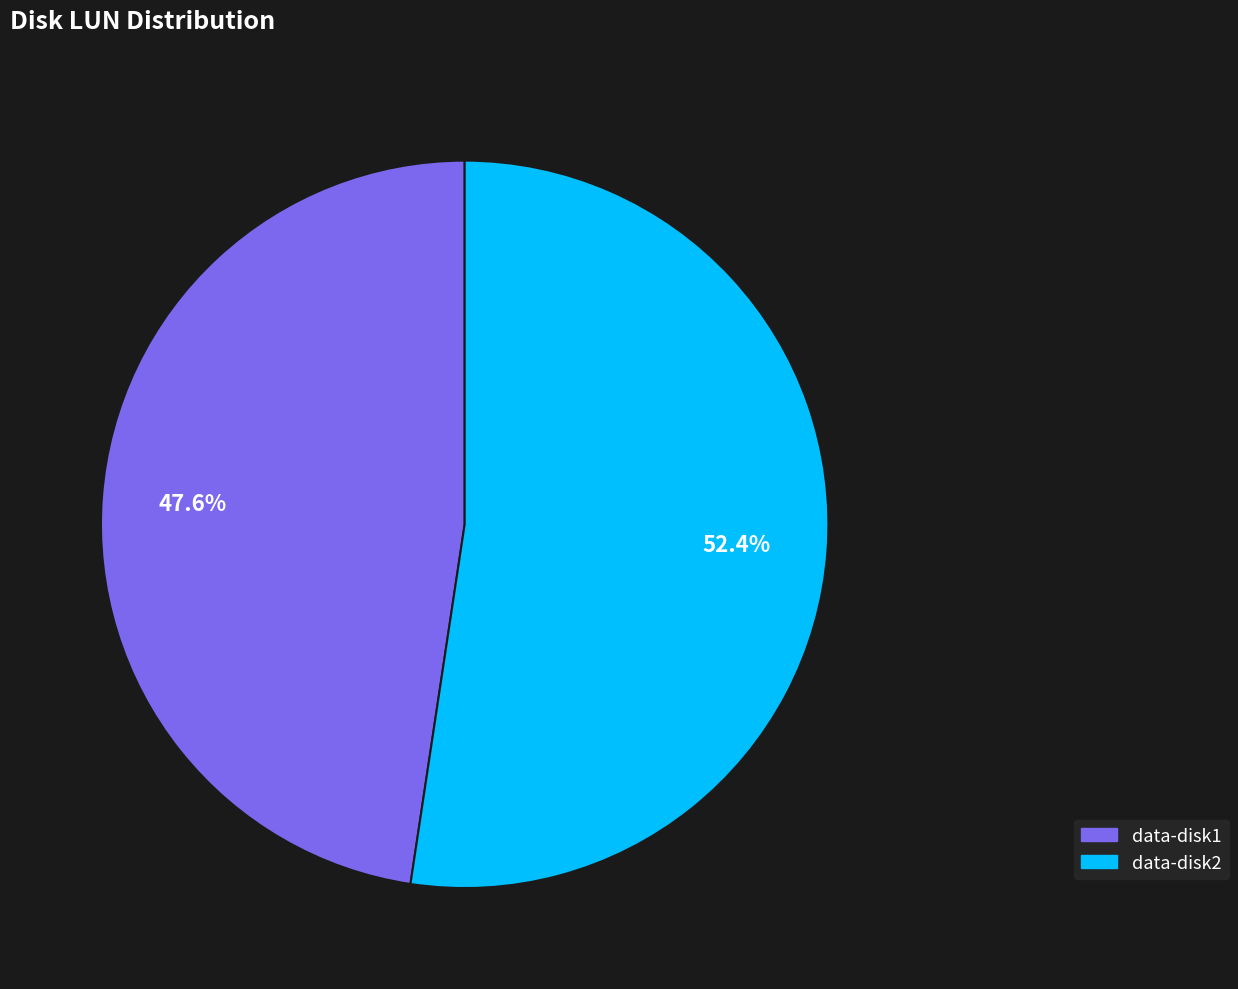

To the nearest percent, what percentage of the pie is data-disk1?

48%